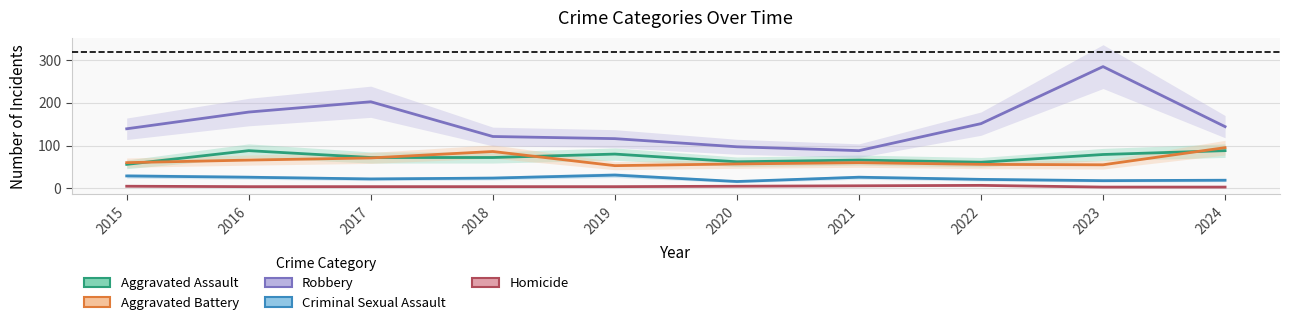

At how many categories does at least one series exceed 256?

1